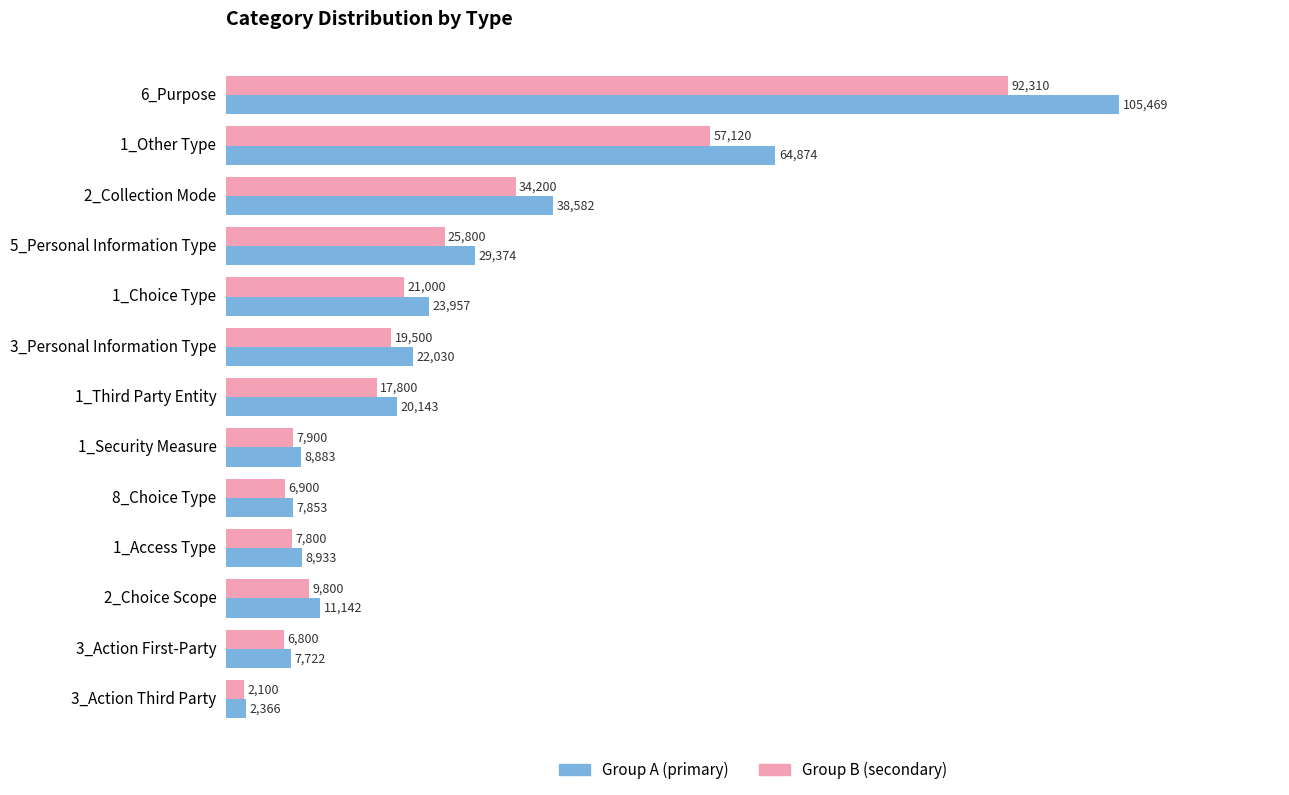

At which category is the sum across all series the highest?

6_Purpose